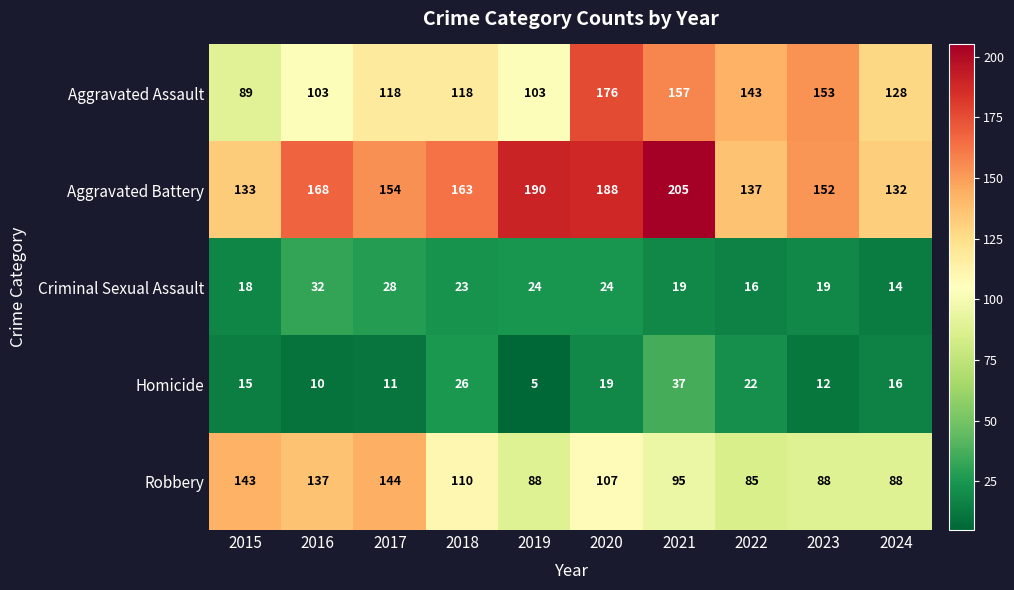

What is the difference between the highest and lowest values at 2015?

128